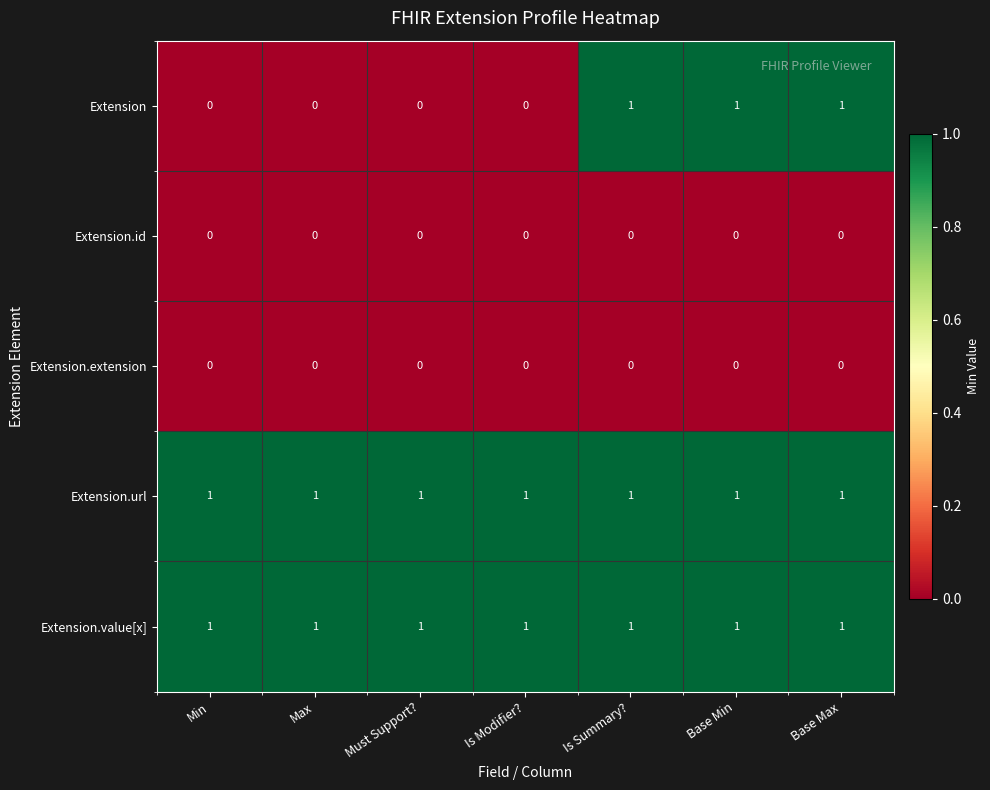

Which series changed the most between Is Modifier? and Is Summary??

Extension